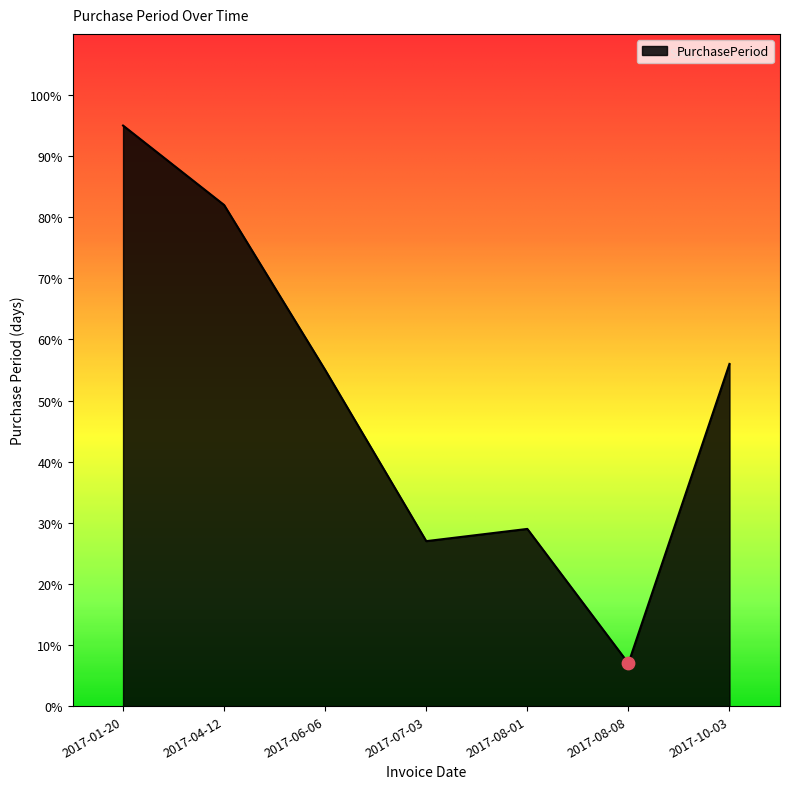

Approximately how many times larger is the value at 2017-04-12 compared to 2017-08-01?

2.8